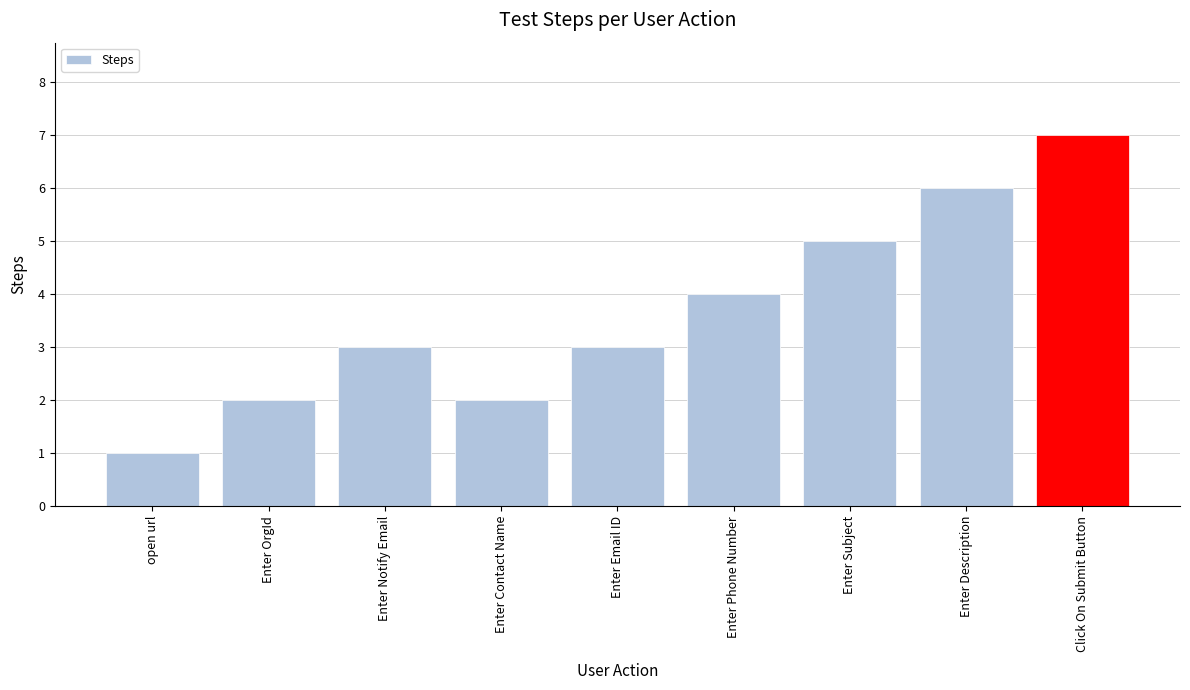

What is the sum of all values?

33